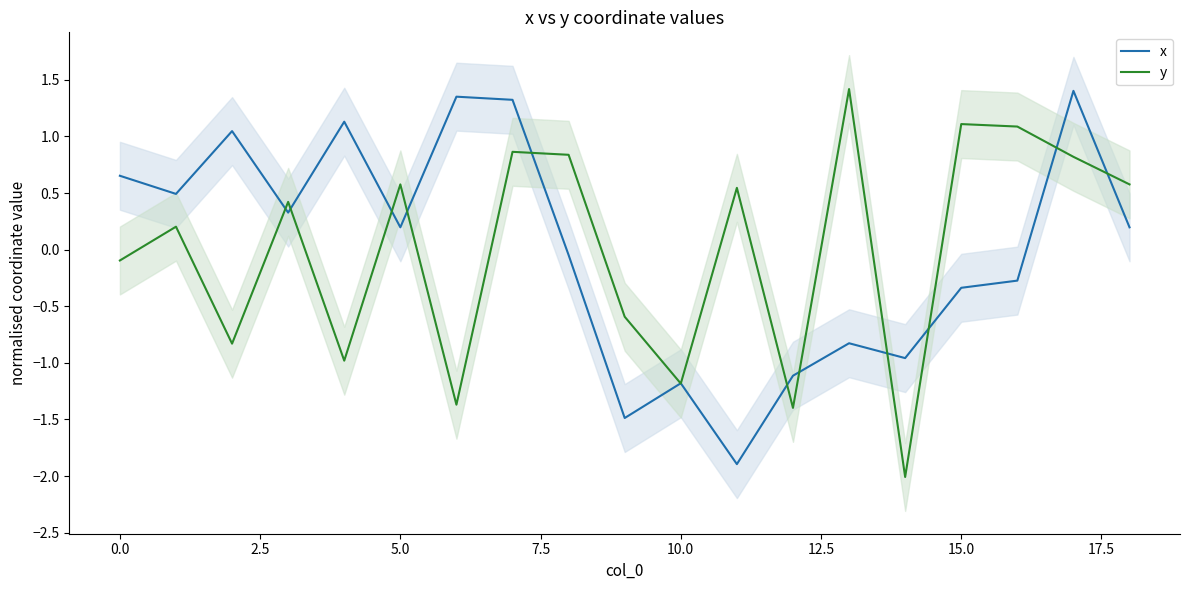

List the series in order of their peak value, highest first.

y, x